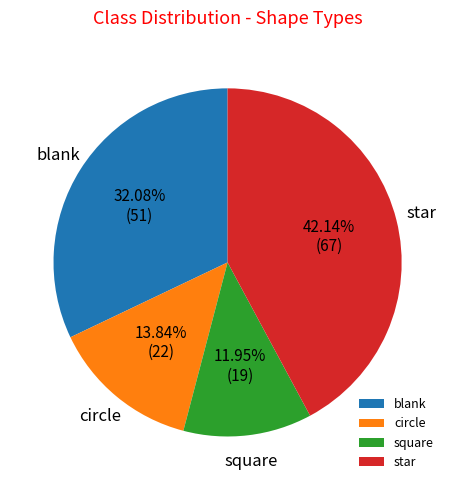

Is there any slice that represents more than half of the pie?

No